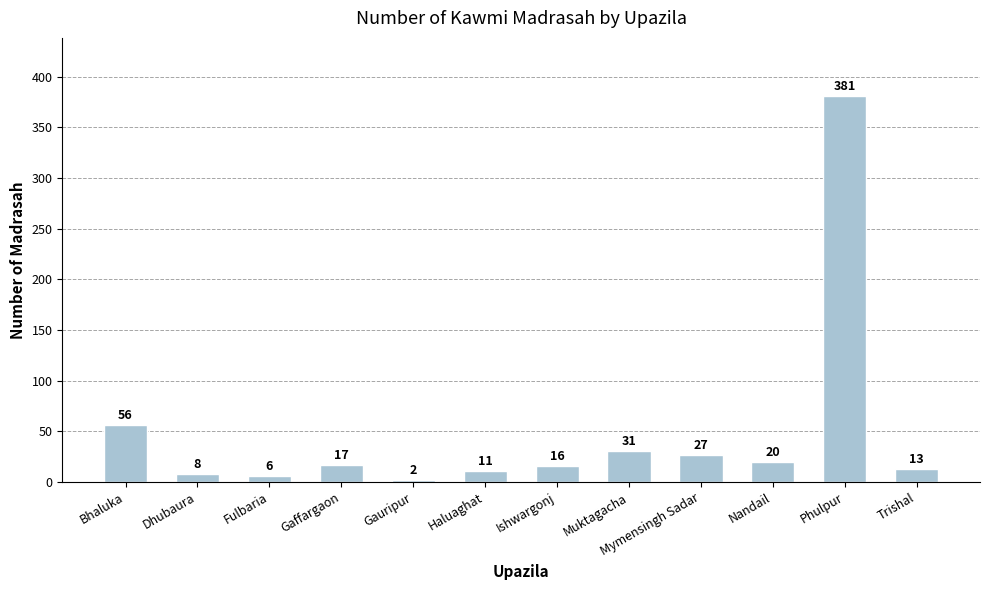

Reading right to left, list all the values displayed in this chart.

13	381	20	27	31	16	11	2	17	6	8	56